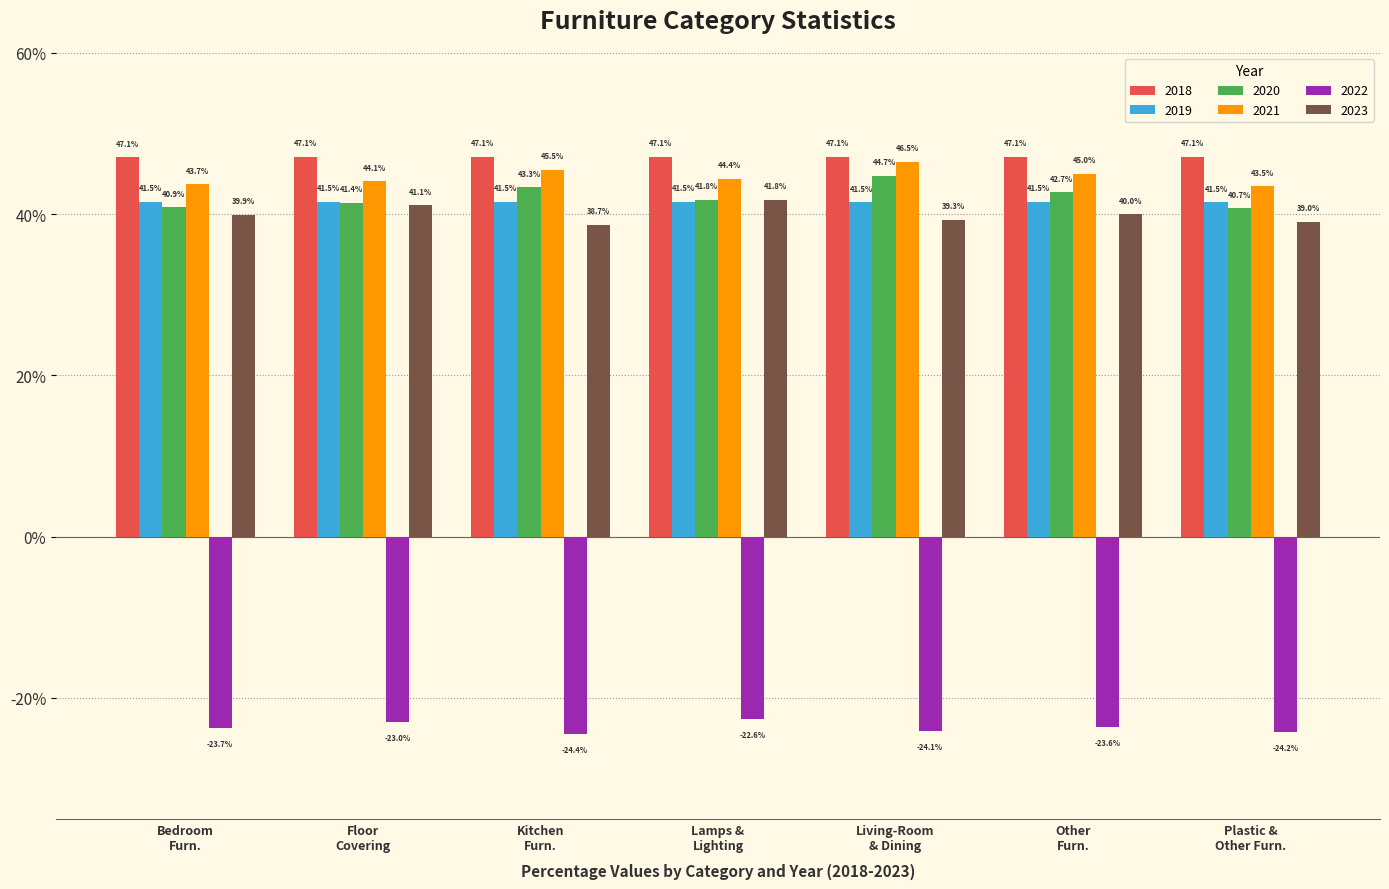

Where is 2020 nearest to the value 42?

Lamps &
Lighting